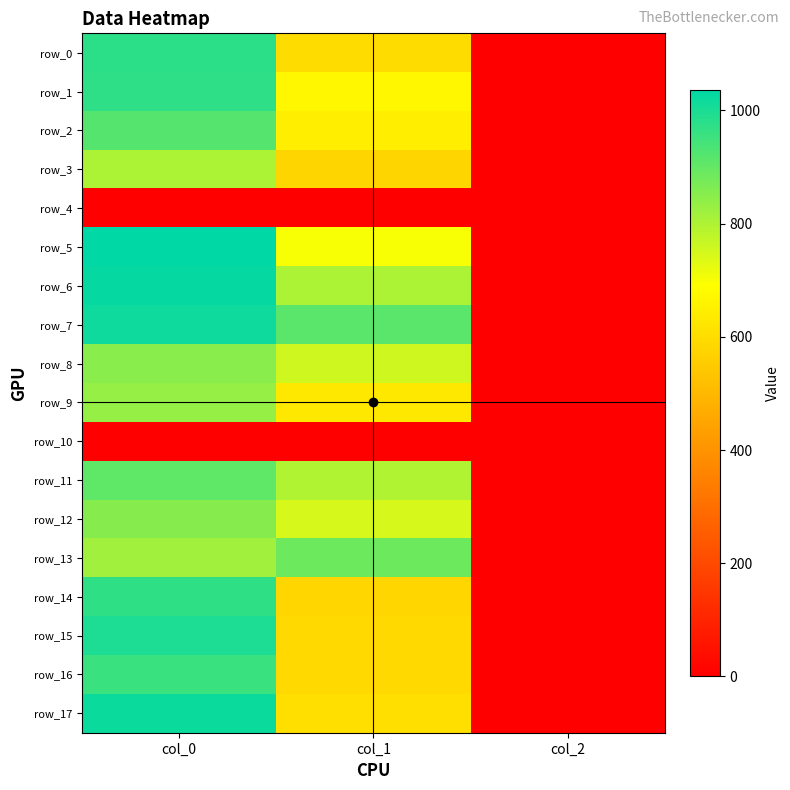

Reading left to right, what are all the values shown in this chart?

row_0: 976.7	597.4	2.0
row_1: 973.3	668.2	2.0
row_2: 920.0	644.6	2.0
row_3: 803.3	577.1	2.0
row_4: 0.0	0.0	0.0
row_5: 1036.7	698.6	2.0
row_6: 1026.7	803.2	2.0
row_7: 1016.7	914.6	2.0
row_8: 850.0	756.0	2.0
row_9: 833.3	631.1	2.0
row_10: 0.0	0.0	0.0
row_11: 906.7	796.5	2.0
row_12: 853.3	745.9	2.0
row_13: 820.0	887.6	2.0
row_14: 970.0	580.5	2.0
row_15: 996.7	590.6	2.0
row_16: 956.7	590.6	2.0
row_17: 1020.0	604.1	2.0